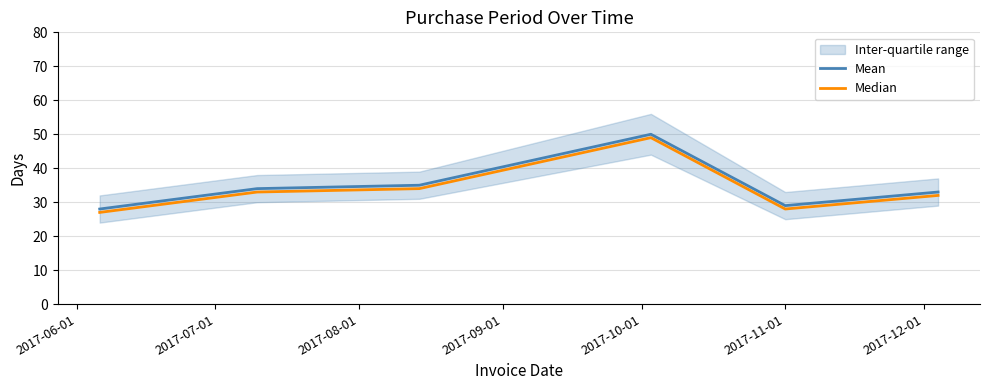

True or false: Median and Mean intersect in this chart.

False